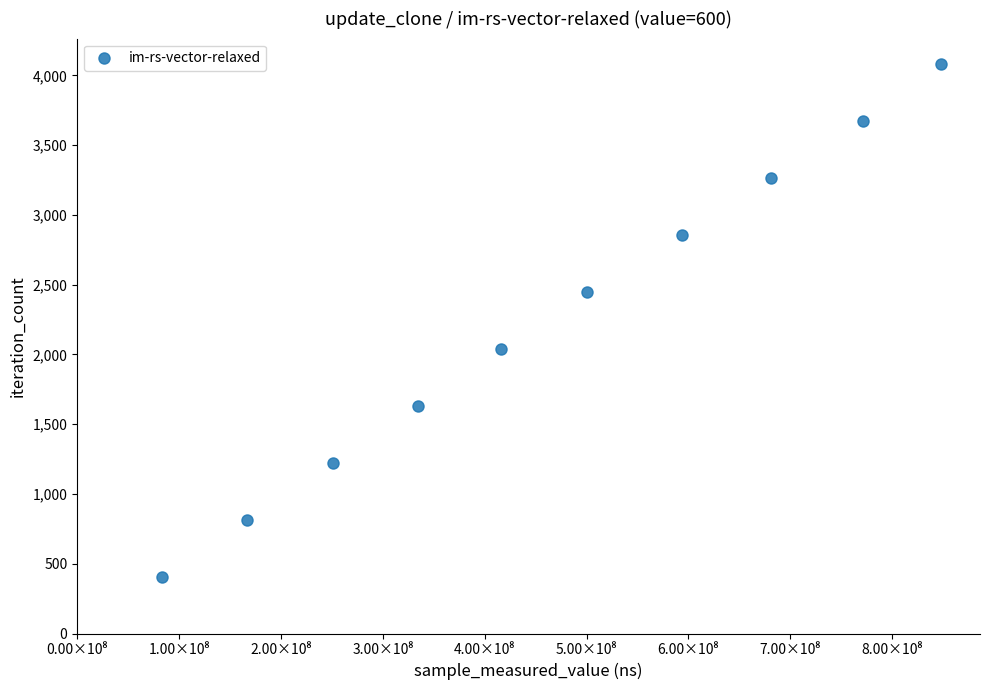

What is the average X value?

464662391